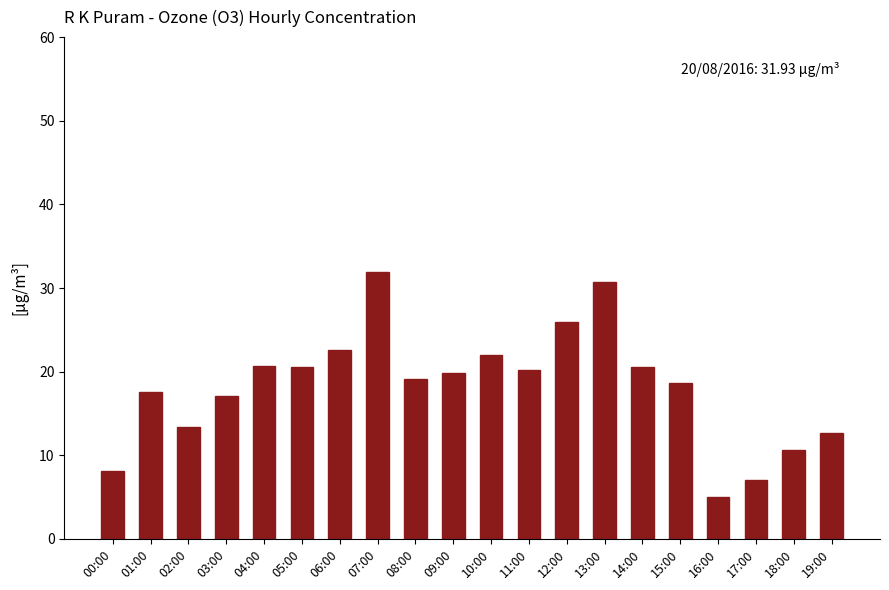

What is the difference between the values at 10:00 and 17:00?

14.9